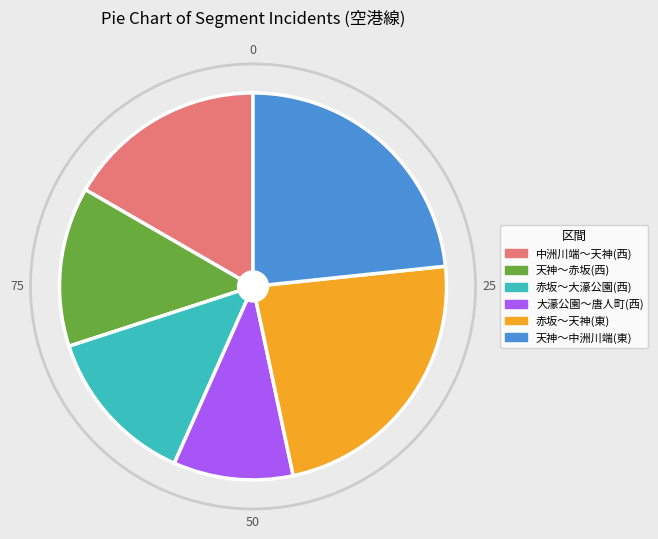

Is there a majority slice in this chart?

No